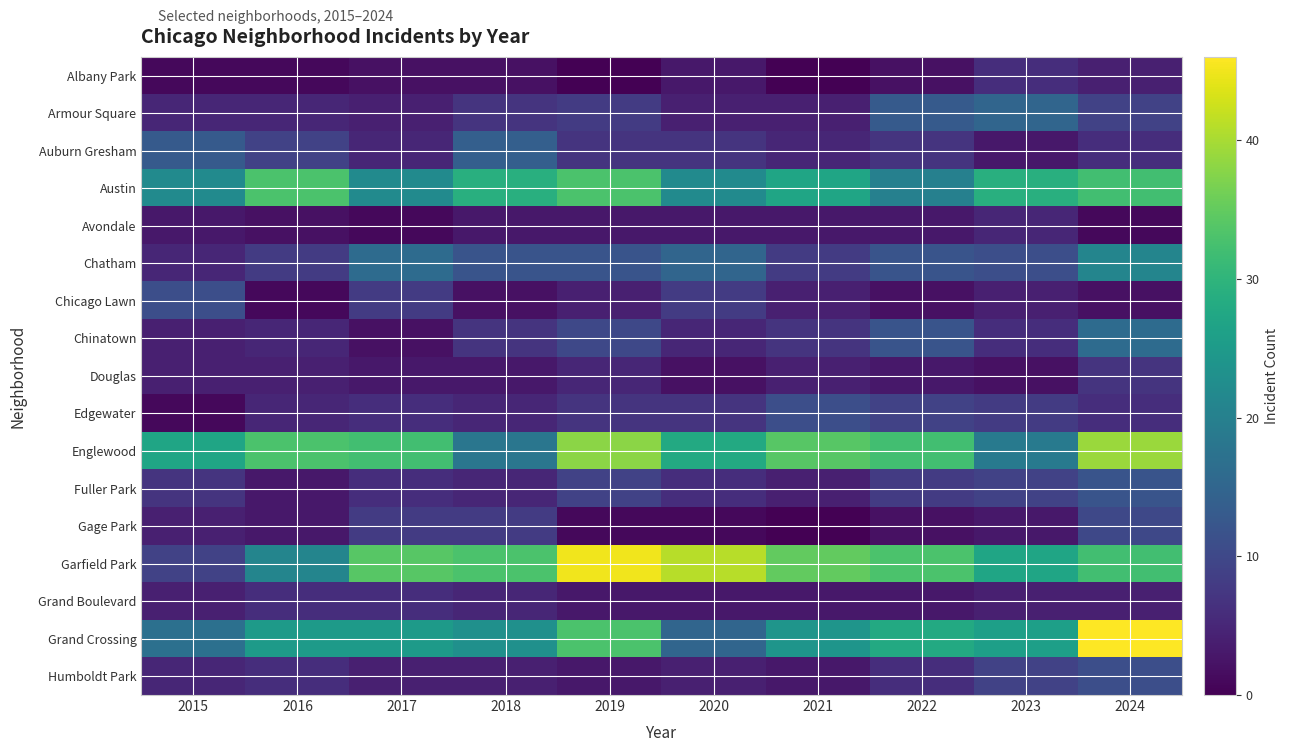

At which category does the chart reach its minimum across all series?

2019